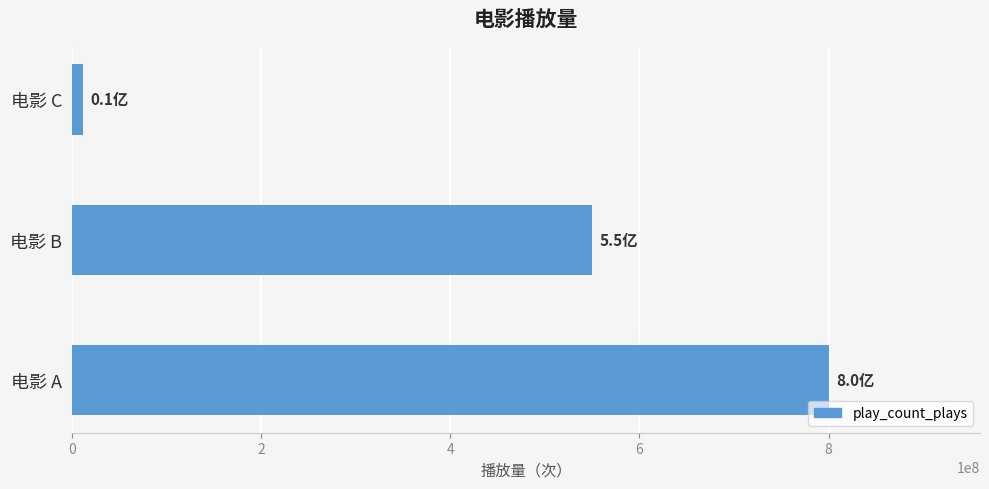

Read the value at 电影 B.

550000000